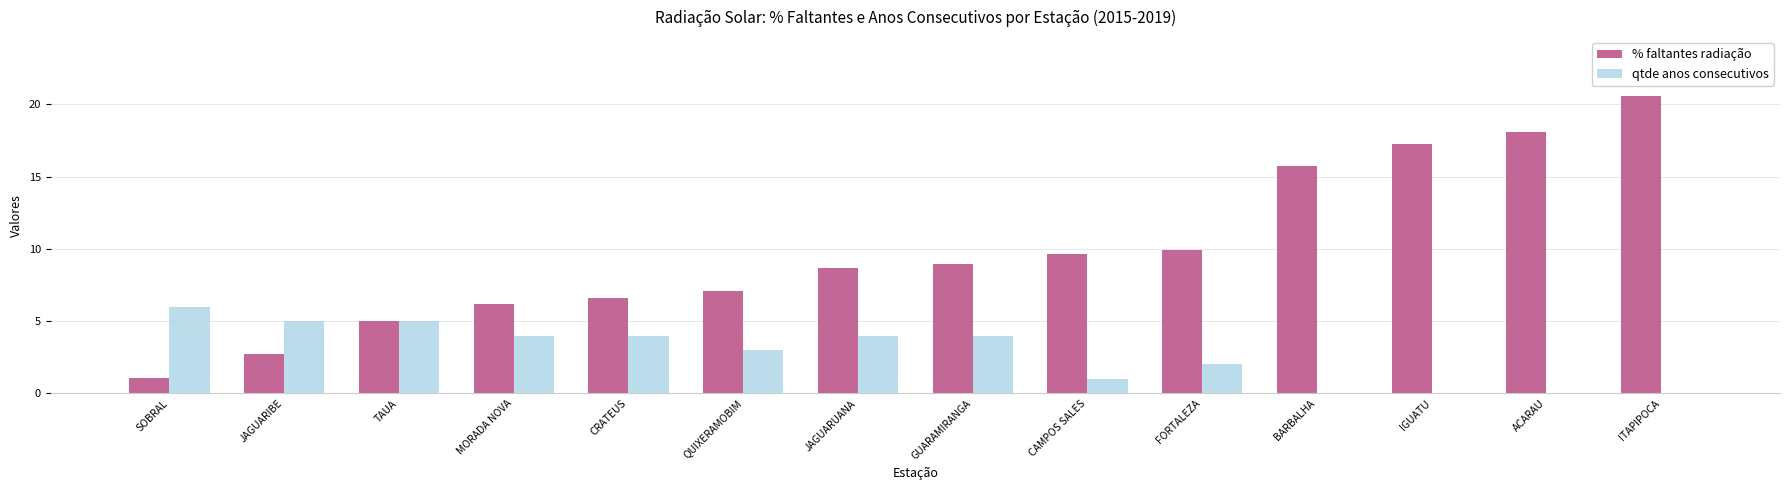

At which category does the chart reach its peak across all series?

ITAPIPOCA